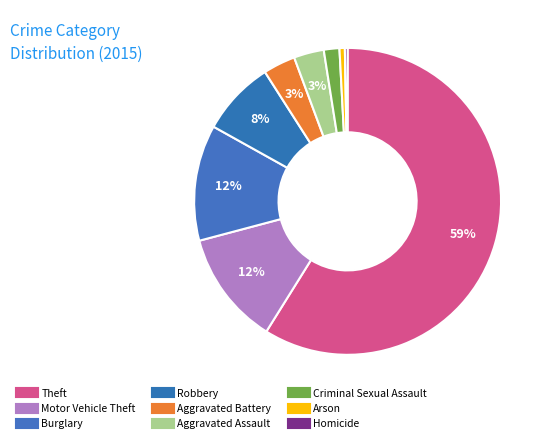

The Arson slice represents 11% of the pie. True or false?

False